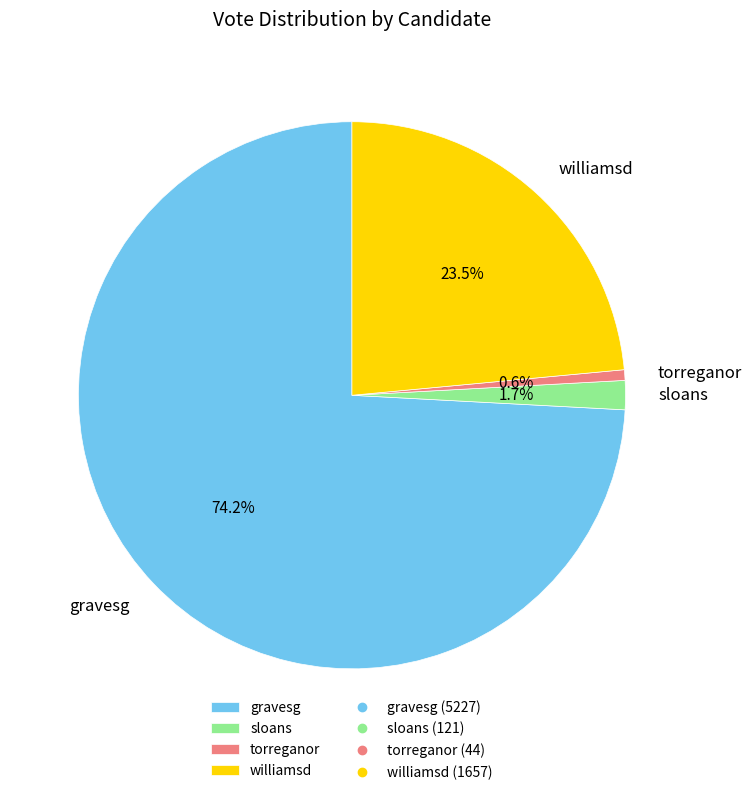

How many slices are in this pie chart?

4